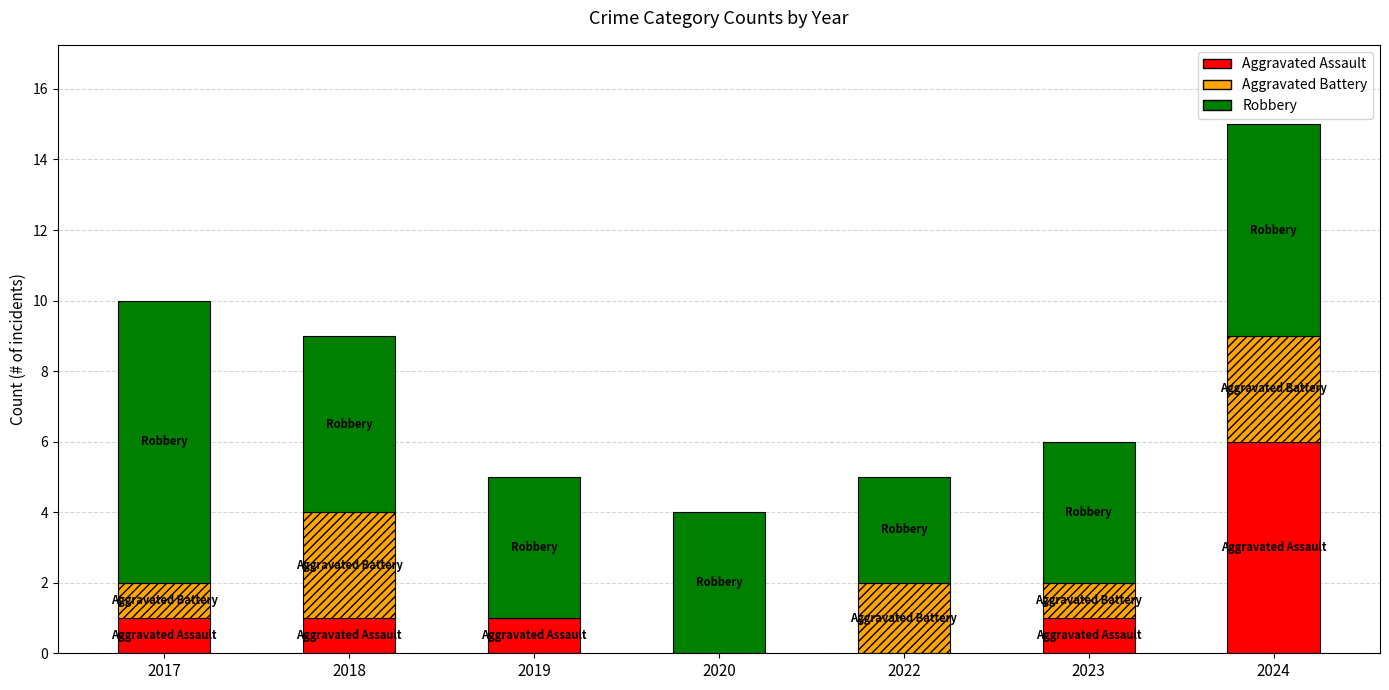

What is the sum of all Aggravated Assault values?

10